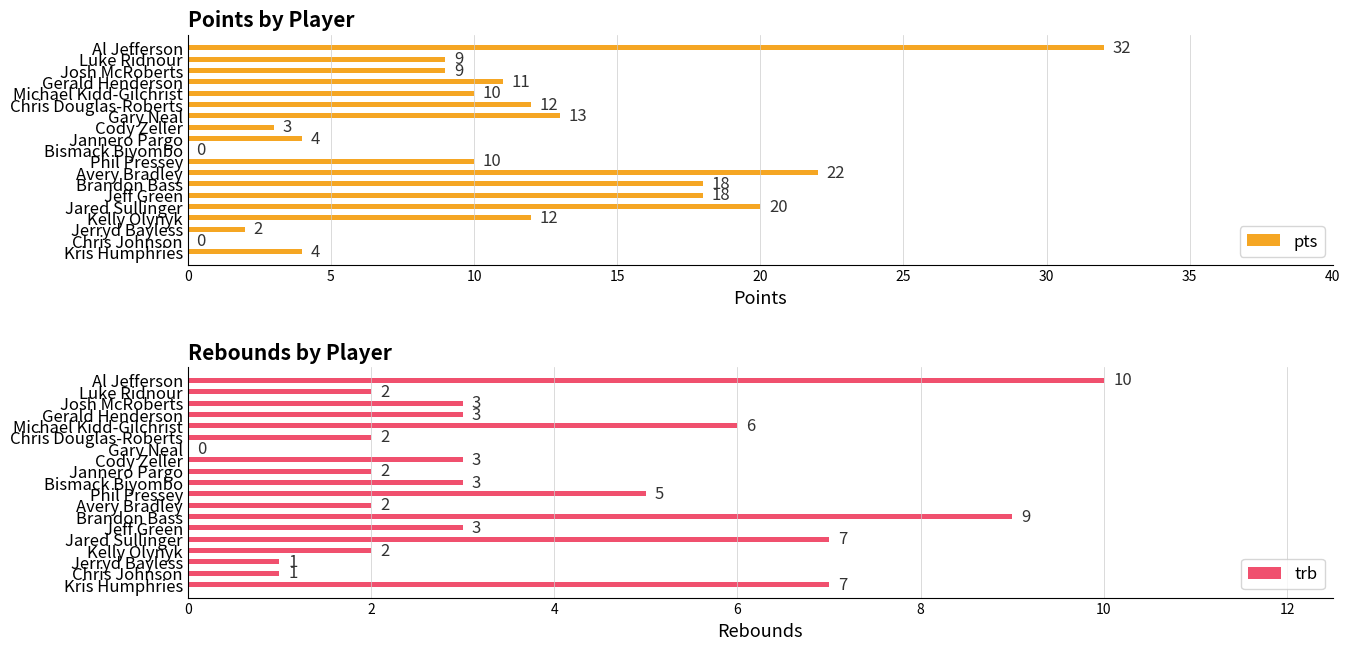

Rank the series by their maximum value, from highest to lowest.

pts, trb